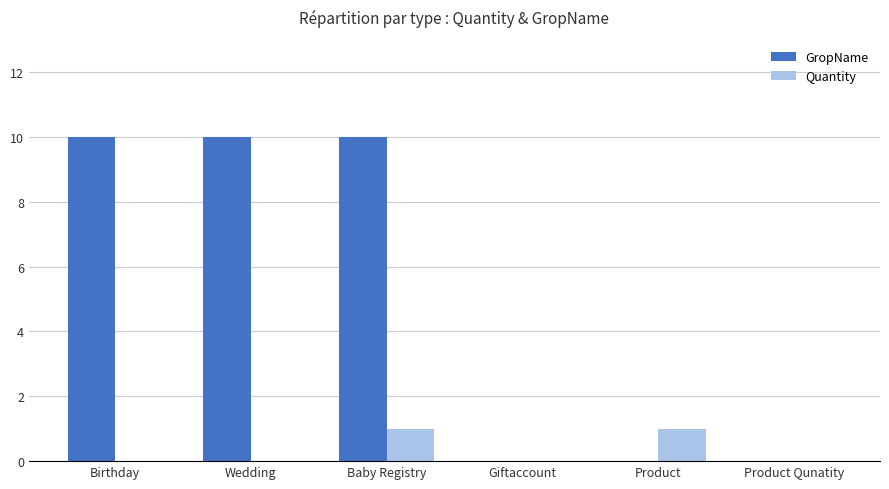

What is the sum of the GropName values at Product and Wedding?

10